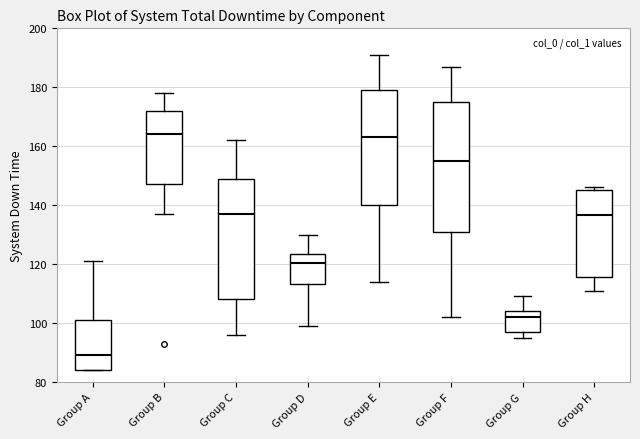

Reading left to right, read every box against the y-axis: the position of its median line, the range the box covers, and the ends of its whiskers. The values are not printed on the chart, so give them approximately, as read against the axis.

Group A: median 90, box 84 to 102, whiskers 84 to 122
Group B: median 164, box 148 to 172, whiskers 138 to 178
Group C: median 138, box 108 to 150, whiskers 96 to 162
Group D: median 120, box 114 to 124, whiskers 100 to 130
Group E: median 164, box 140 to 180, whiskers 114 to 192
Group F: median 156, box 132 to 176, whiskers 102 to 188
Group G: median 102, box 98 to 104, whiskers 96 to 110
Group H: median 136, box 116 to 146, whiskers 112 to 146 (just above the box's upper edge)